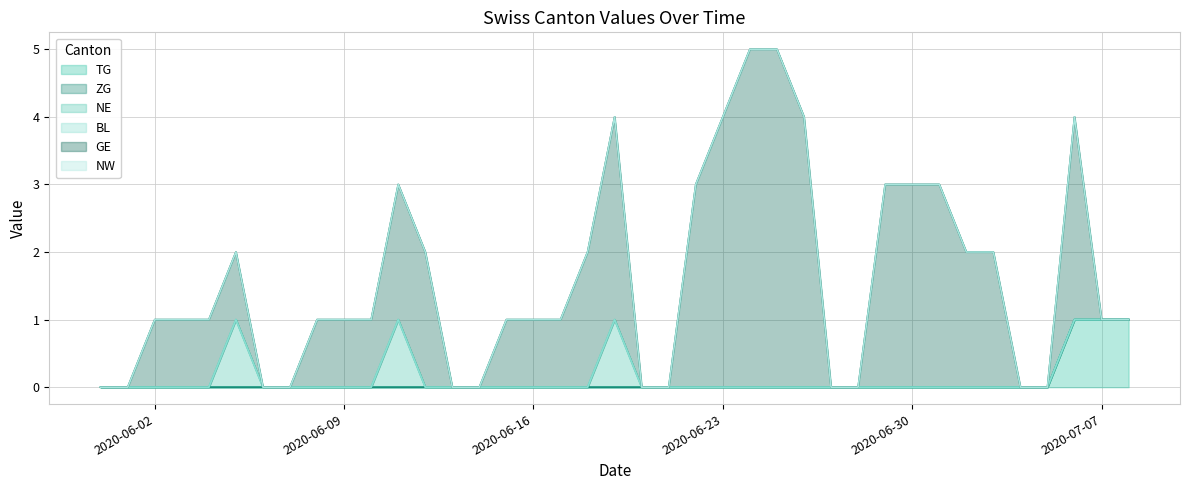

How many data points does each series have?

39